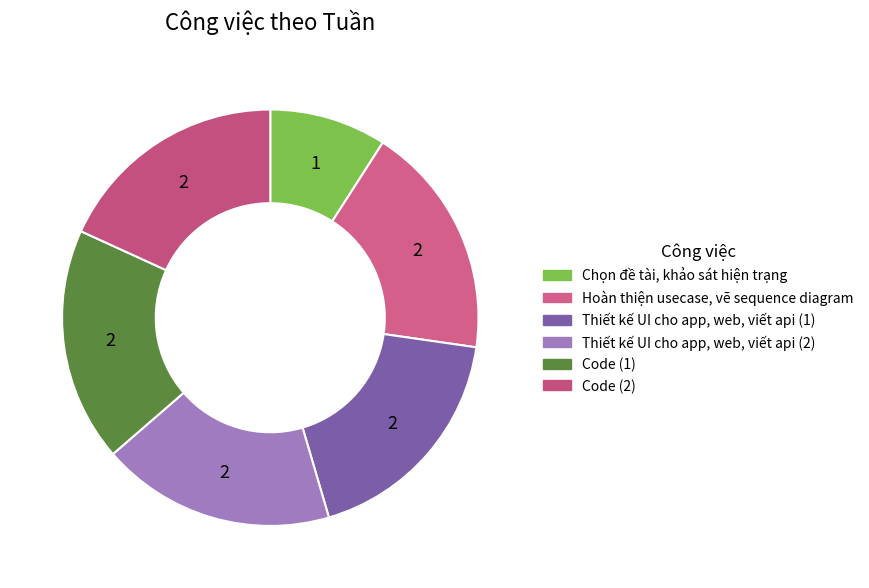

What portion of the pie excludes Hoàn thiện usecase, vẽ sequence diagram?

81.8%